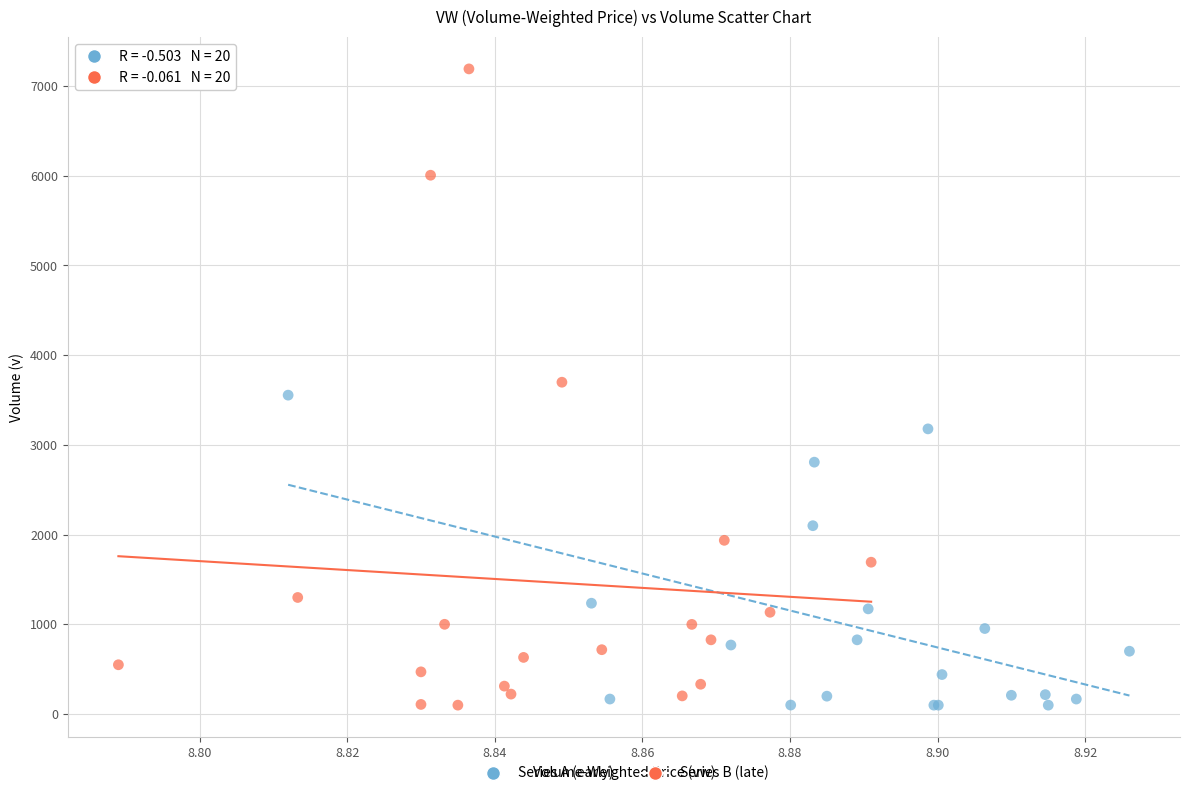

Which series reaches the maximum Y coordinate?

Series B (late)